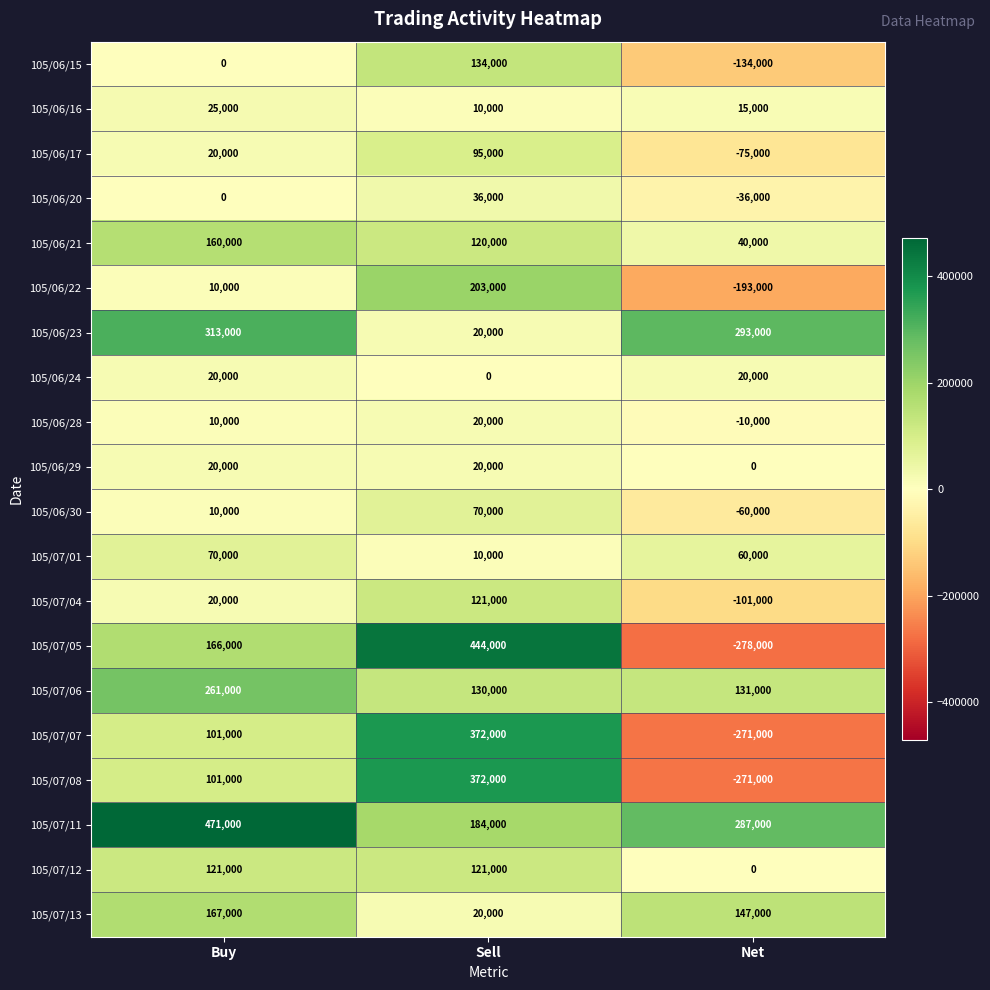

At how many categories does at least one series exceed 280140?

3